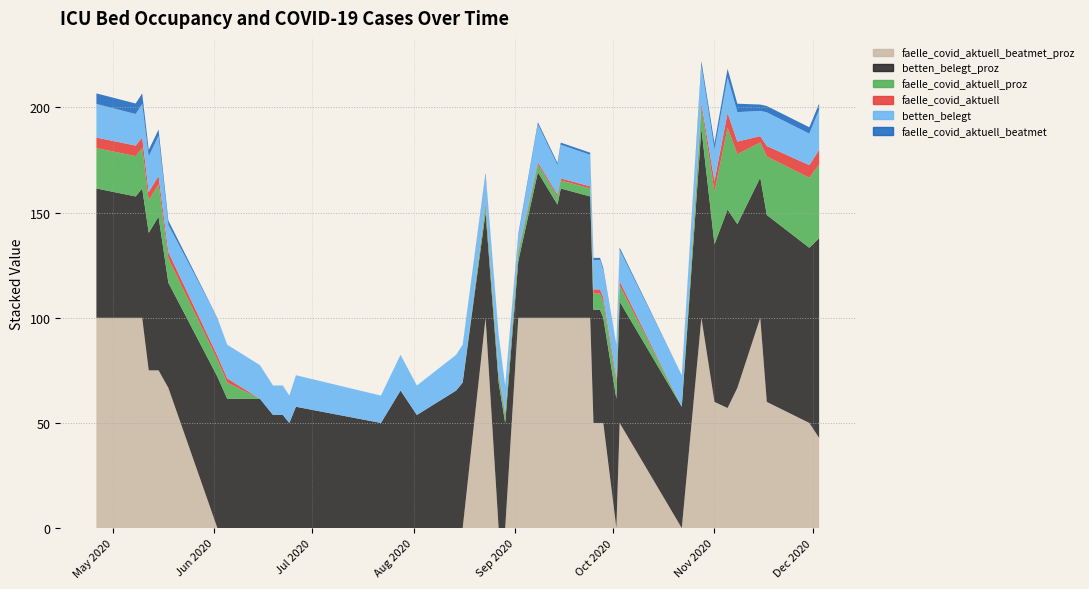

Reading left to right, what are all the values shown in this chart?

faelle_covid_aktuell_beatmet: 2020-04-26=5.0	2020-05-08=5.0	2020-05-10=5.0	2020-05-12=3.0	2020-05-15=3.0	2020-05-18=2.0	2020-06-02=0.0	2020-06-05=0.0	2020-06-15=0.0	2020-06-19=0.0	2020-06-22=0.0	2020-06-24=0.0	2020-06-26=0.0	2020-07-22=0.0	2020-07-28=0.0	2020-08-02=0.0	2020-08-14=0.0	2020-08-16=0.0	2020-08-23=1.0	2020-08-27=0.0	2020-08-29=0.0	2020-09-02=1.0	2020-09-08=1.0	2020-09-14=1.0	2020-09-15=1.0	2020-09-24=1.0	2020-09-25=1.0	2020-09-27=1.0	2020-09-28=1.0	2020-10-02=0.0	2020-10-03=1.0	2020-10-22=0.0	2020-10-28=2.0	2020-11-01=3.0	2020-11-05=4.0	2020-11-08=4.0	2020-11-15=3.0	2020-11-17=3.0	2020-11-30=3.0	2020-12-03=3.0
faelle_covid_aktuell: 2020-04-26=5.0	2020-05-08=5.0	2020-05-10=5.0	2020-05-12=4.0	2020-05-15=4.0	2020-05-18=3.0	2020-06-02=2.0	2020-06-05=2.0	2020-06-15=0.0	2020-06-19=0.0	2020-06-22=0.0	2020-06-24=0.0	2020-06-26=0.0	2020-07-22=0.0	2020-07-28=0.0	2020-08-02=0.0	2020-08-14=0.0	2020-08-16=0.0	2020-08-23=1.0	2020-08-27=1.0	2020-08-29=1.0	2020-09-02=1.0	2020-09-08=1.0	2020-09-14=1.0	2020-09-15=1.0	2020-09-24=1.0	2020-09-25=2.0	2020-09-27=2.0	2020-09-28=2.0	2020-10-02=2.0	2020-10-03=2.0	2020-10-22=0.0	2020-10-28=2.0	2020-11-01=5.0	2020-11-05=7.0	2020-11-08=6.0	2020-11-15=3.0	2020-11-17=5.0	2020-11-30=6.0	2020-12-03=7.0
betten_belegt: 2020-04-26=16.0	2020-05-08=15.0	2020-05-10=16.0	2020-05-12=17.0	2020-05-15=19.0	2020-05-18=13.0	2020-06-02=18.0	2020-06-05=16.0	2020-06-15=16.0	2020-06-19=14.0	2020-06-22=14.0	2020-06-24=13.0	2020-06-26=15.0	2020-07-22=13.0	2020-07-28=17.0	2020-08-02=14.0	2020-08-14=17.0	2020-08-16=18.0	2020-08-23=13.0	2020-08-27=18.0	2020-08-29=13.0	2020-09-02=7.0	2020-09-08=18.0	2020-09-14=14.0	2020-09-15=16.0	2020-09-24=15.0	2020-09-25=14.0	2020-09-27=14.0	2020-09-28=13.0	2020-10-02=16.0	2020-10-03=15.0	2020-10-22=15.0	2020-10-28=18.0	2020-11-01=15.0	2020-11-05=17.0	2020-11-08=14.0	2020-11-15=12.0	2020-11-17=16.0	2020-11-30=15.0	2020-12-03=19.0
faelle_covid_aktuell_proz: 2020-04-26=19.2	2020-05-08=19.2	2020-05-10=19.2	2020-05-12=15.4	2020-05-15=15.4	2020-05-18=11.5	2020-06-02=8.0	2020-06-05=7.7	2020-06-15=0.0	2020-06-19=0.0	2020-06-22=0.0	2020-06-24=0.0	2020-06-26=0.0	2020-07-22=0.0	2020-07-28=0.0	2020-08-02=0.0	2020-08-14=0.0	2020-08-16=0.0	2020-08-23=3.8	2020-08-27=3.8	2020-08-29=3.8	2020-09-02=3.8	2020-09-08=3.8	2020-09-14=3.8	2020-09-15=3.8	2020-09-24=3.8	2020-09-25=7.7	2020-09-27=7.7	2020-09-28=7.7	2020-10-02=7.7	2020-10-03=7.7	2020-10-22=0.0	2020-10-28=10.0	2020-11-01=25.0	2020-11-05=38.9	2020-11-08=33.3	2020-11-15=16.7	2020-11-17=27.8	2020-11-30=33.3	2020-12-03=35.0
betten_belegt_proz: 2020-04-26=61.5	2020-05-08=57.7	2020-05-10=61.5	2020-05-12=65.4	2020-05-15=73.1	2020-05-18=50.0	2020-06-02=72.0	2020-06-05=61.5	2020-06-15=61.5	2020-06-19=53.8	2020-06-22=53.8	2020-06-24=50.0	2020-06-26=57.7	2020-07-22=50.0	2020-07-28=65.4	2020-08-02=53.8	2020-08-14=65.4	2020-08-16=69.2	2020-08-23=50.0	2020-08-27=69.2	2020-08-29=50.0	2020-09-02=26.9	2020-09-08=69.2	2020-09-14=53.8	2020-09-15=61.5	2020-09-24=57.7	2020-09-25=53.8	2020-09-27=53.8	2020-09-28=50.0	2020-10-02=61.5	2020-10-03=57.7	2020-10-22=57.7	2020-10-28=90.0	2020-11-01=75.0	2020-11-05=94.4	2020-11-08=77.8	2020-11-15=66.7	2020-11-17=88.9	2020-11-30=83.3	2020-12-03=95.0
faelle_covid_aktuell_beatmet_proz: 2020-04-26=100.0	2020-05-08=100.0	2020-05-10=100.0	2020-05-12=75.0	2020-05-15=75.0	2020-05-18=66.7	2020-06-02=0.0	2020-06-05=0.0	2020-06-15=0.0	2020-06-19=0.0	2020-06-22=0.0	2020-06-24=0.0	2020-06-26=0.0	2020-07-22=0.0	2020-07-28=0.0	2020-08-02=0.0	2020-08-14=0.0	2020-08-16=0.0	2020-08-23=100.0	2020-08-27=0.0	2020-08-29=0.0	2020-09-02=100.0	2020-09-08=100.0	2020-09-14=100.0	2020-09-15=100.0	2020-09-24=100.0	2020-09-25=50.0	2020-09-27=50.0	2020-09-28=50.0	2020-10-02=0.0	2020-10-03=50.0	2020-10-22=0.0	2020-10-28=100.0	2020-11-01=60.0	2020-11-05=57.1	2020-11-08=66.7	2020-11-15=100.0	2020-11-17=60.0	2020-11-30=50.0	2020-12-03=42.9